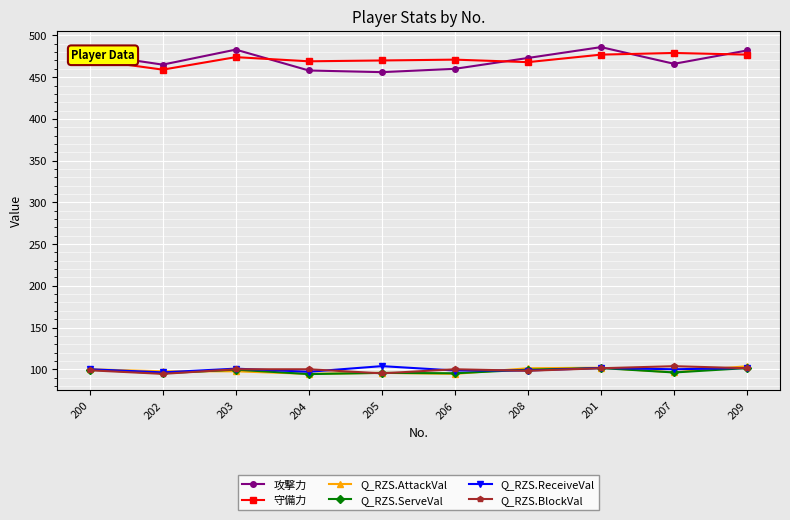

How many data points in 守備力 are less than 471?

4